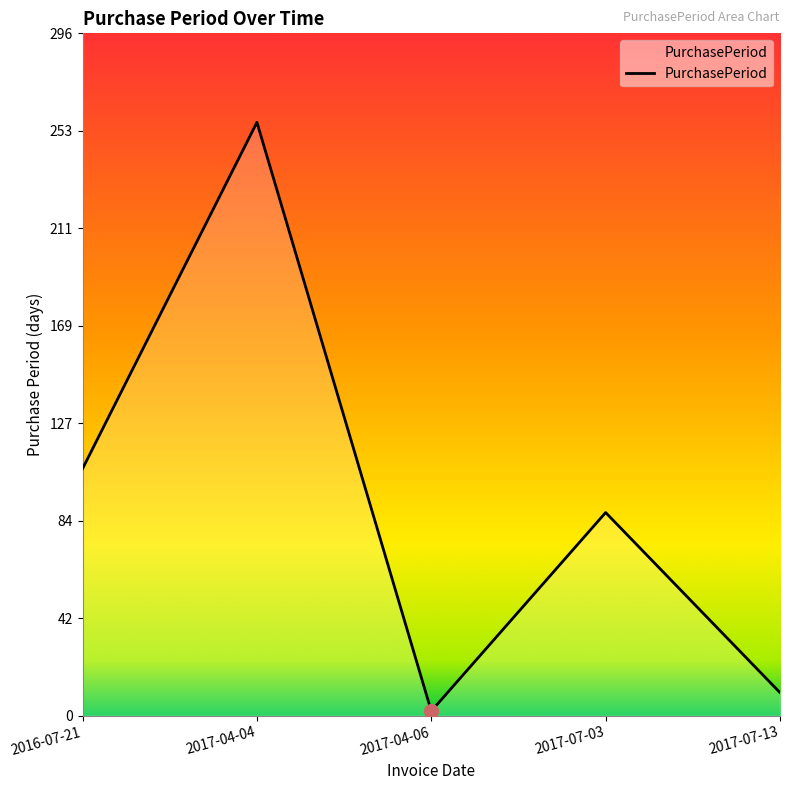

What is the change in value from 2016-07-21 to 2017-04-04?

+150